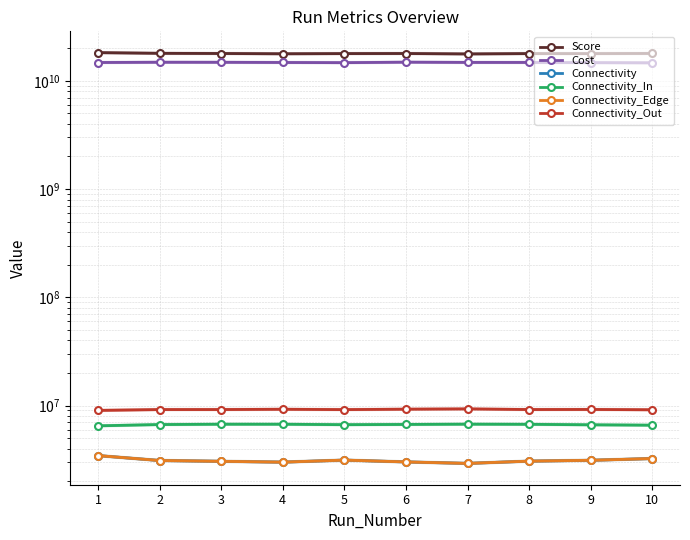

At 5, list the series in order from smallest to largest.

Connectivity, Connectivity_Edge, Connectivity_In, Connectivity_Out, Cost, Score